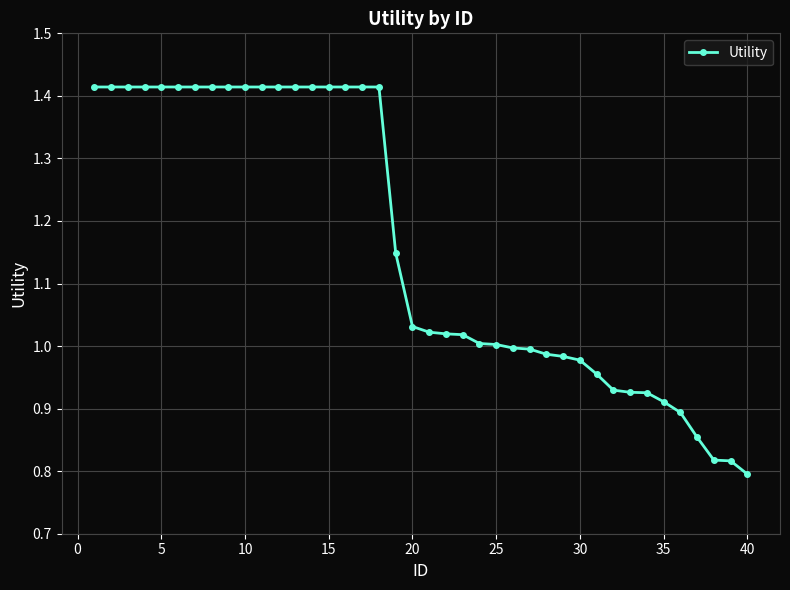

What is the difference between the maximum and minimum values?

0.6